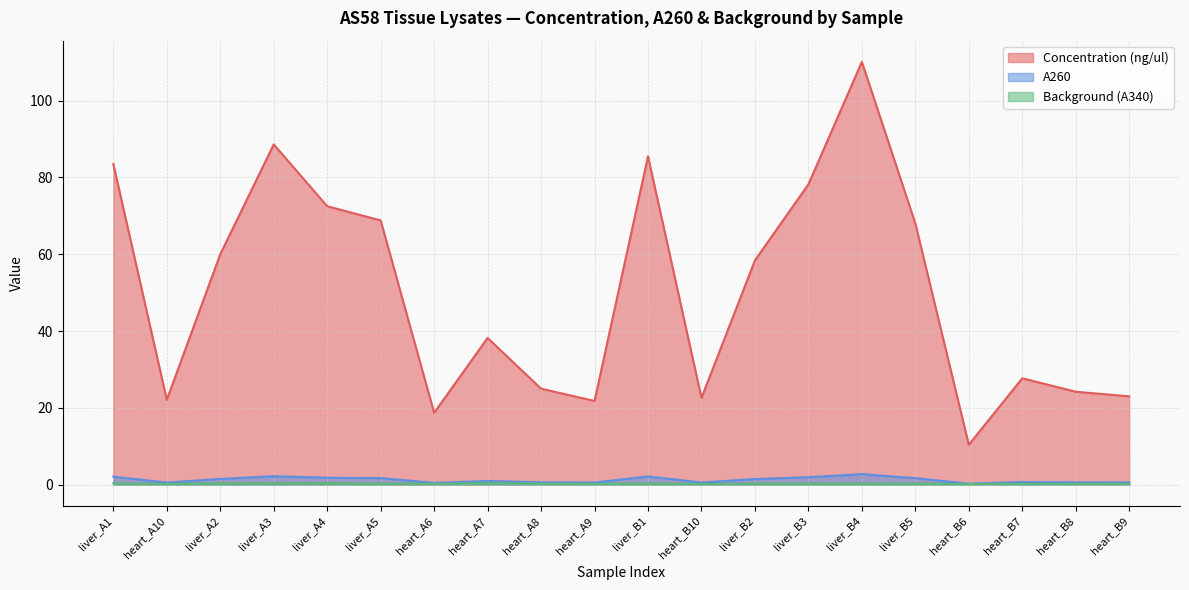

List the labels in order of Concentration (ng/ul) value, smallest first.

heart_B6, heart_A6, heart_A9, heart_A10, heart_B10, heart_B9, heart_B8, heart_A8, heart_B7, heart_A7, liver_B2, liver_A2, liver_B5, liver_A5, liver_A4, liver_B3, liver_A1, liver_B1, liver_A3, liver_B4